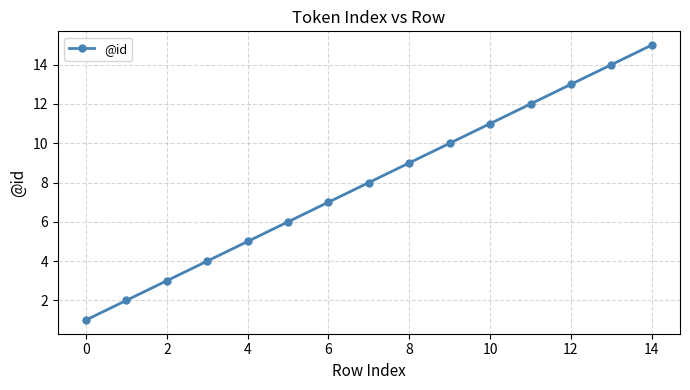

What is the greatest value displayed?

15